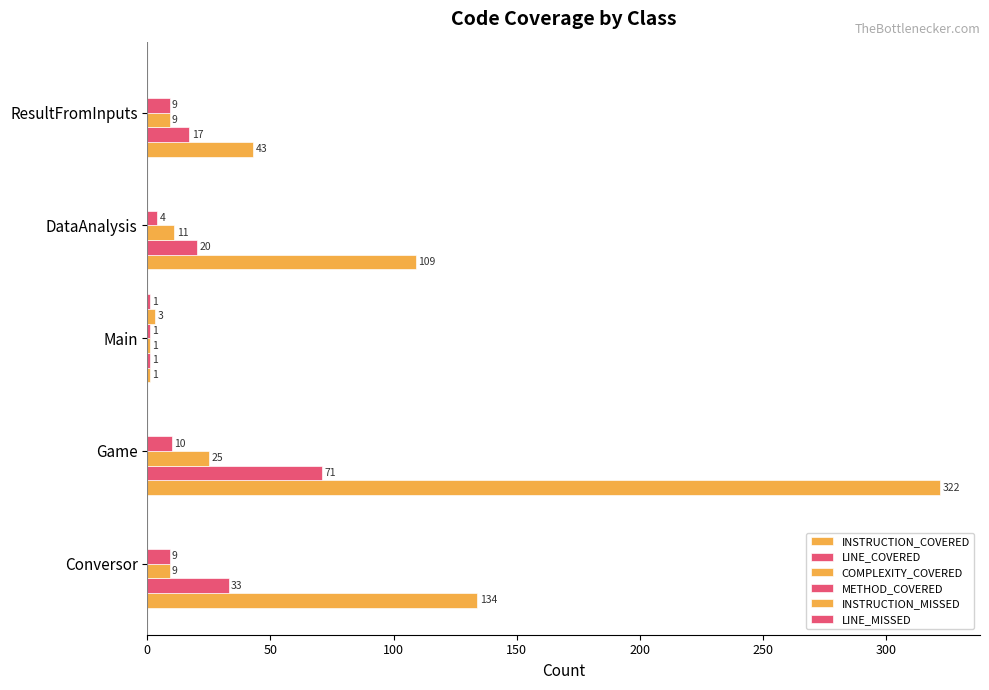

Which series has the largest range (max minus min)?

INSTRUCTION_COVERED